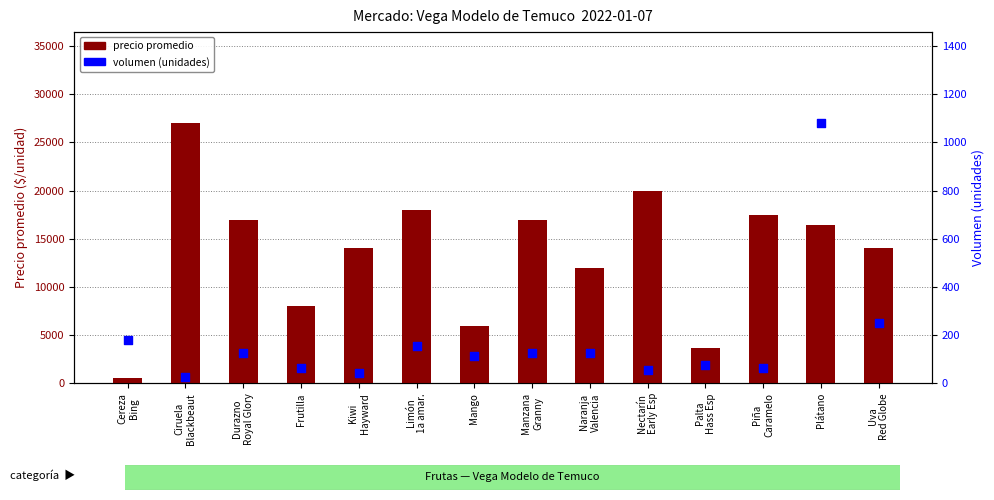

At how many categories does at least one series exceed 6348?

11